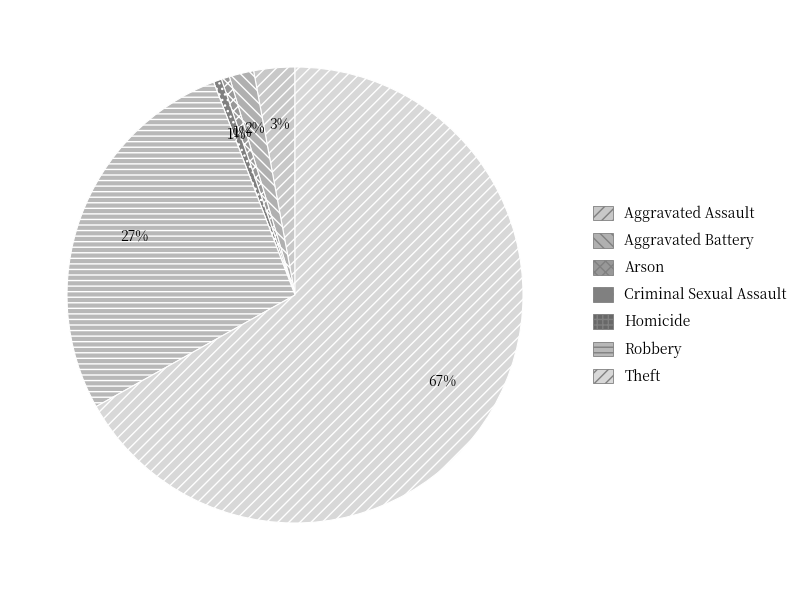

What is the smallest slice in the pie chart?

Homicide